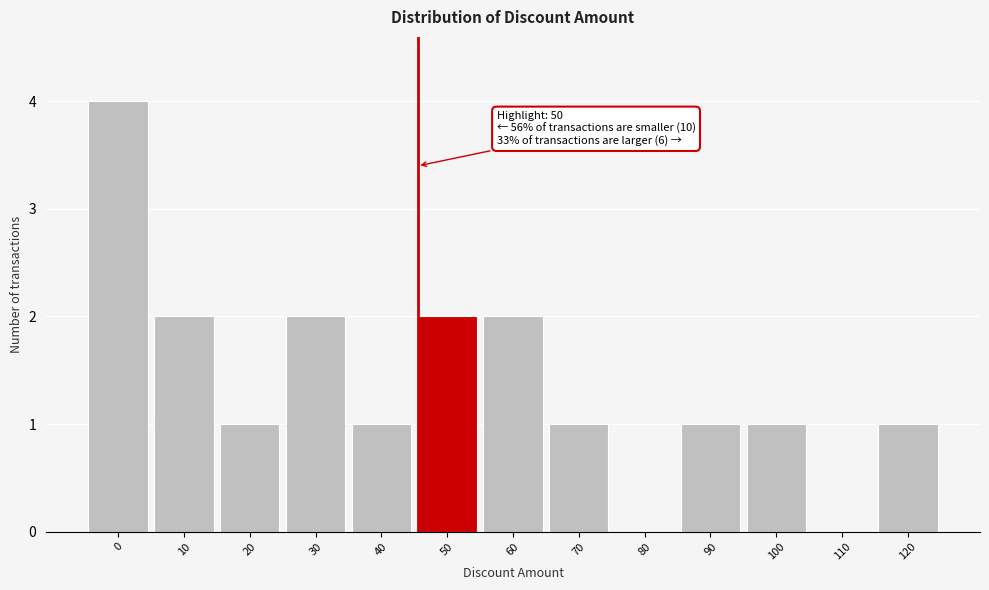

Reading left to right, extract all data points from this chart.

0=4	10=2	20=1	30=2	40=1	50=2	60=2	70=1	80=0	90=1	100=1	110=0	120=1